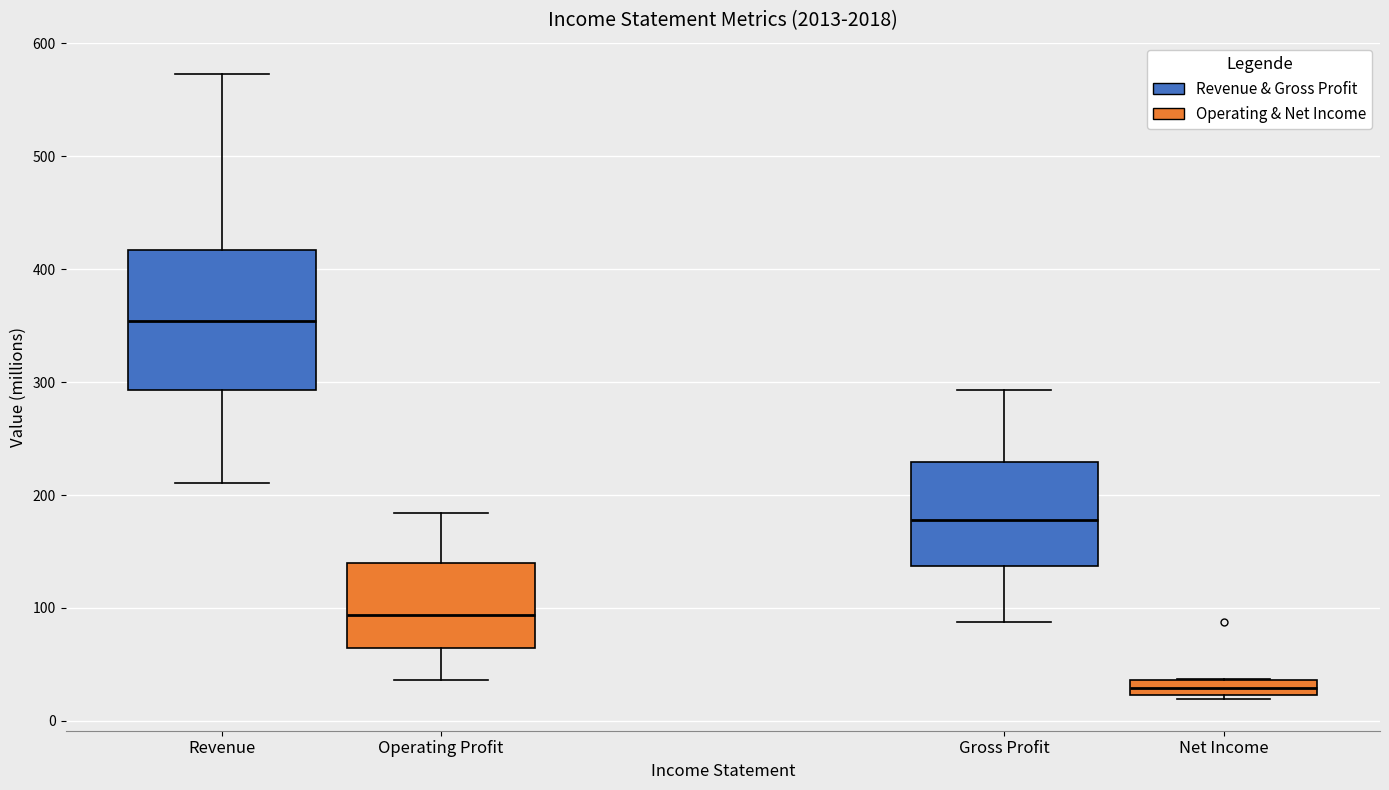

Where does the lower whisker of the box for Operating Profit end on the y-axis? The values are not printed on the chart, so give them approximately, as read against the axis.

40